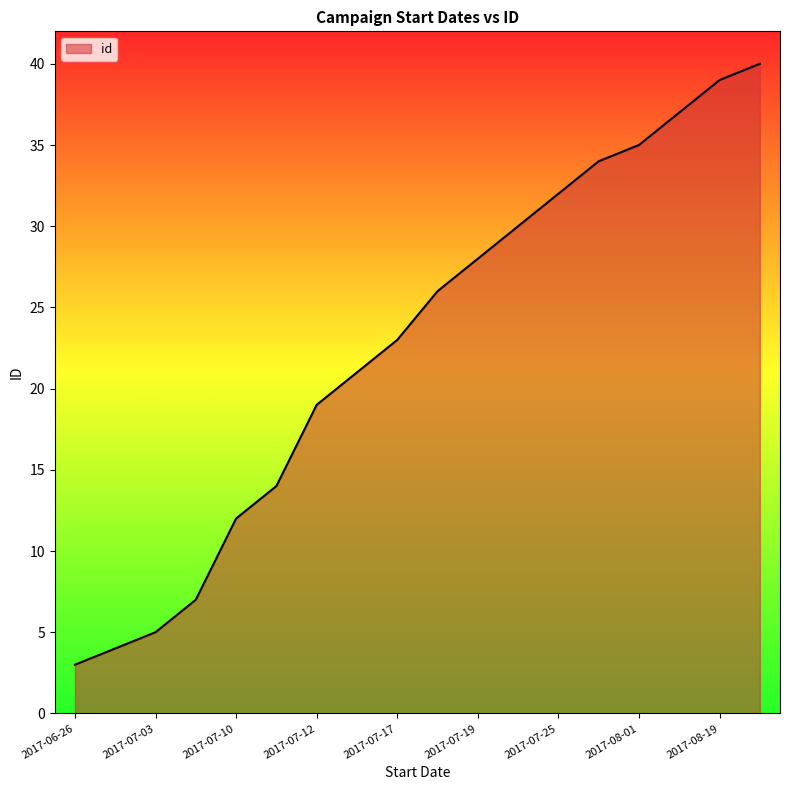

What is the maximum value shown in the chart?

40